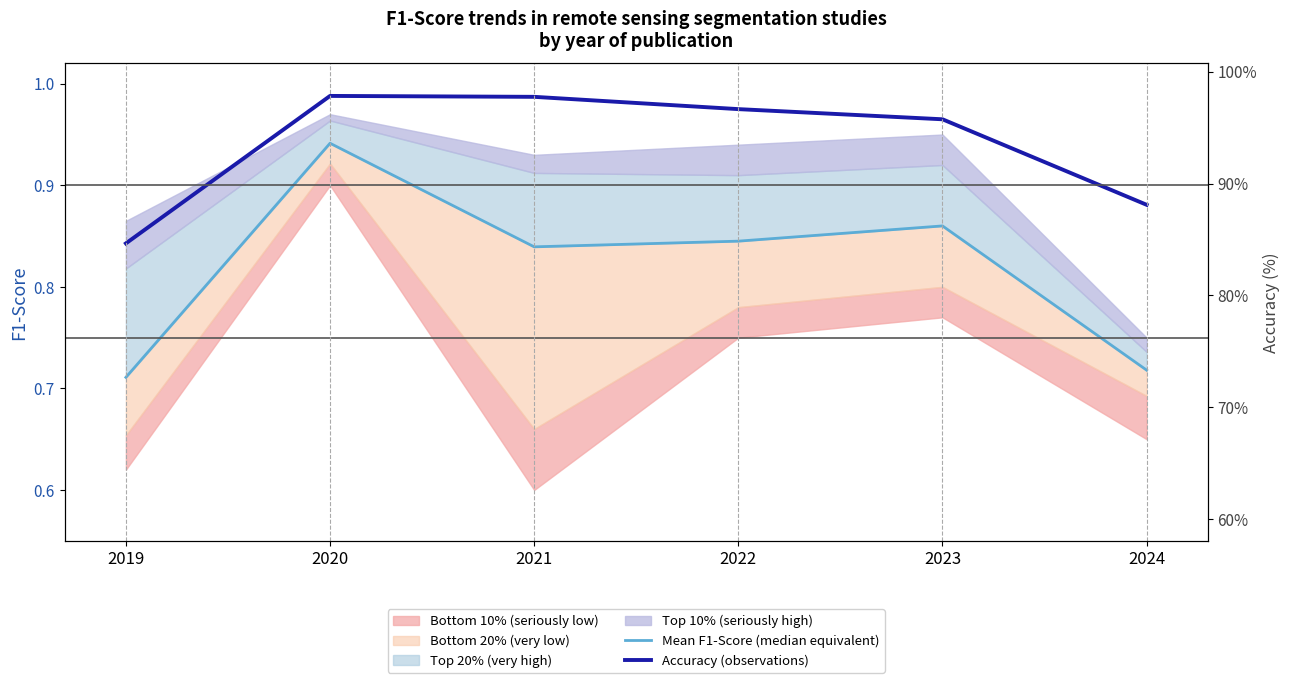

What is the total value across all series at 2022?

1.8